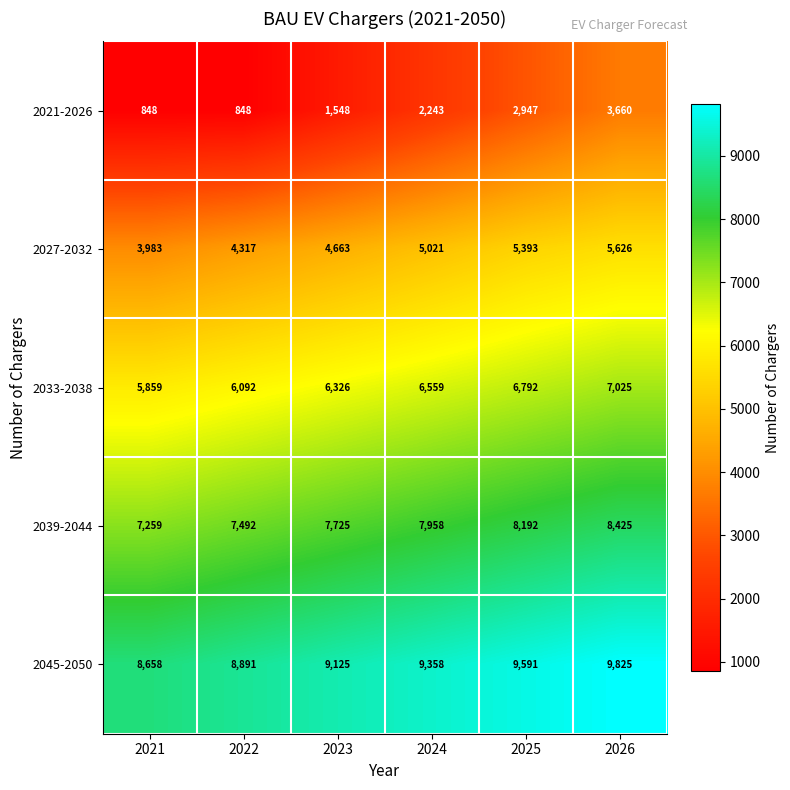

Reading left to right, what are all the values shown in this chart?

2021-2026: 848	848	1548	2243	2947	3660
2027-2032: 3983	4317	4663	5021	5393	5626
2033-2038: 5859	6092	6326	6559	6792	7025
2039-2044: 7259	7492	7725	7958	8192	8425
2045-2050: 8658	8891	9125	9358	9591	9825